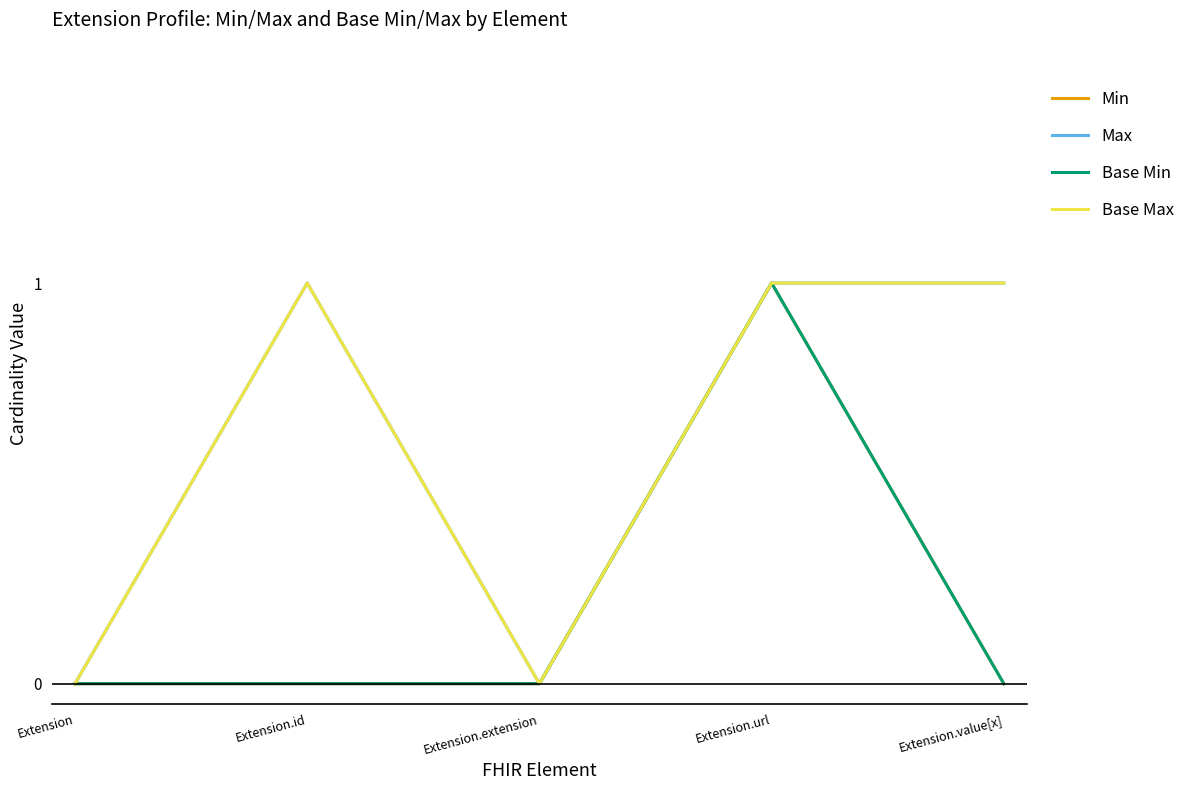

What position from the left is Extension.extension?

3